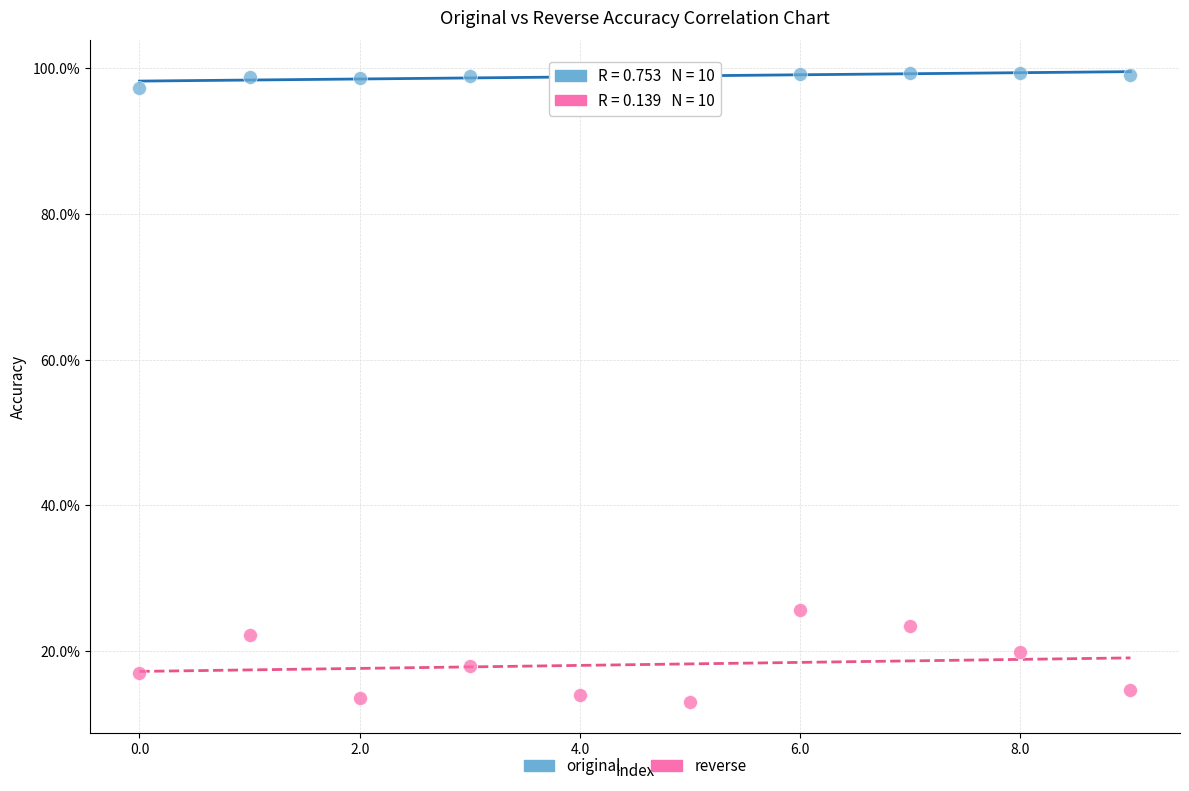

Which series contains the lowest Y value?

reverse